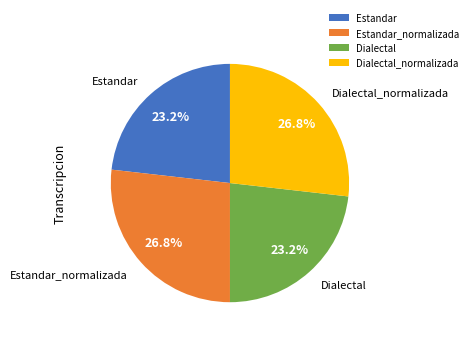

Between Dialectal_normalizada and Estandar, which is larger?

Dialectal_normalizada